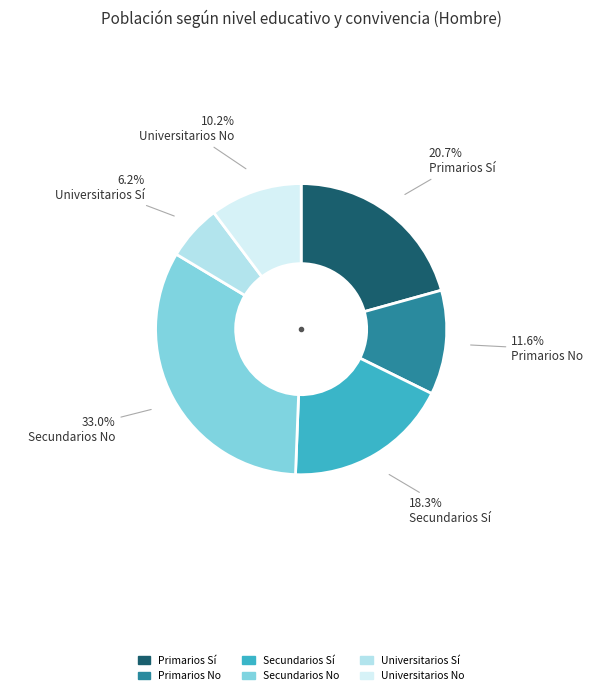

What is the total percentage of Secundarios No and Primarios Sí?

53.7%